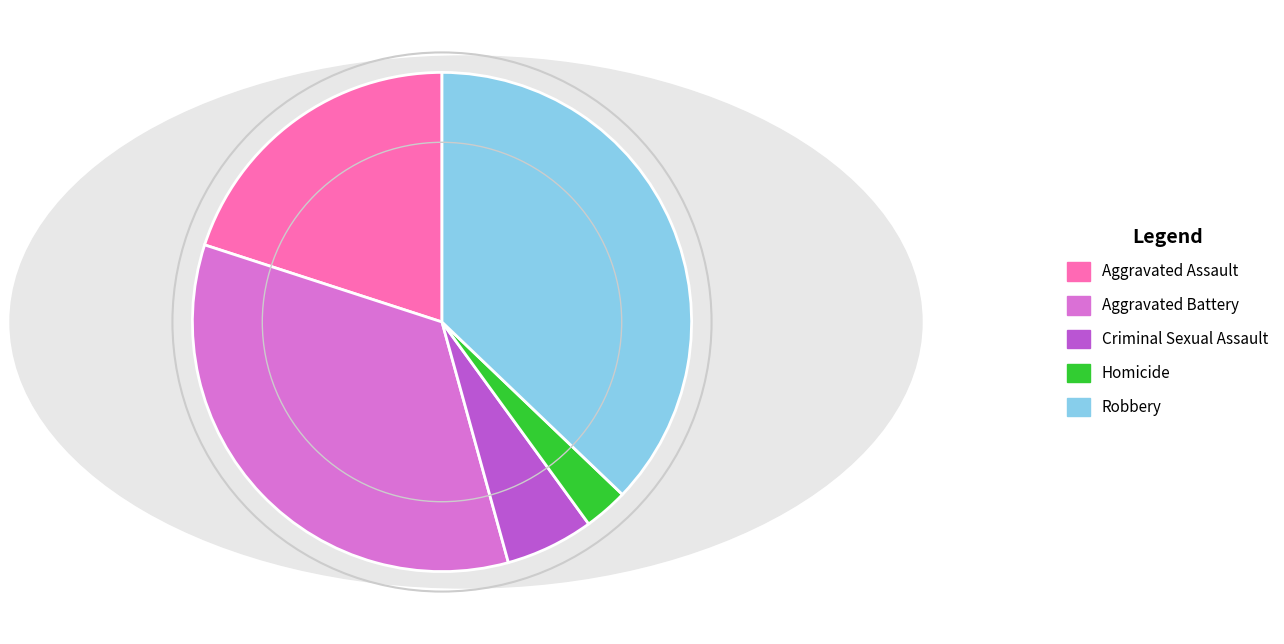

The Aggravated Assault slice represents 20% of the pie. True or false?

True